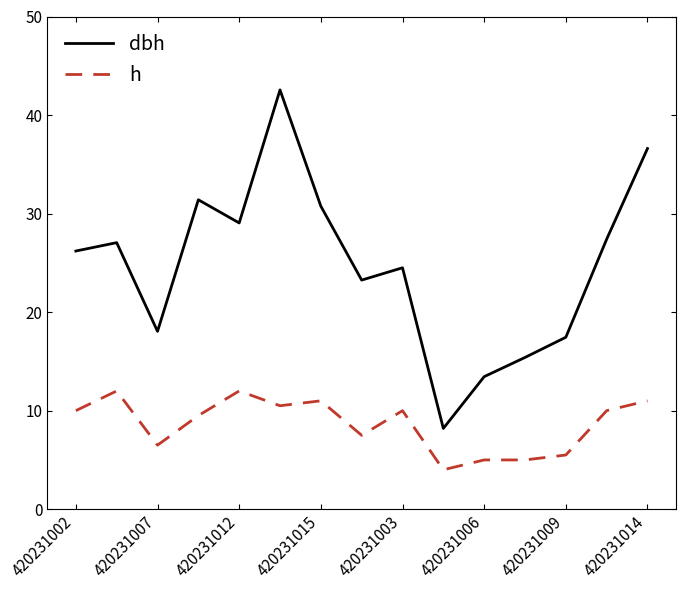

Rank the series by their maximum value, from lowest to highest.

h, dbh